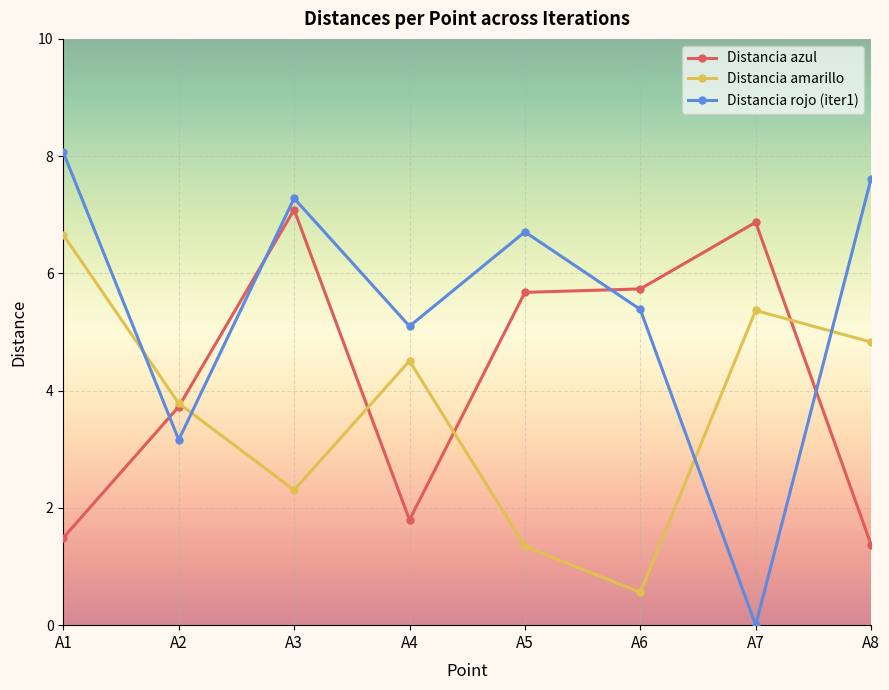

How many interior local peaks does the Distancia rojo (iter1) series have?

2